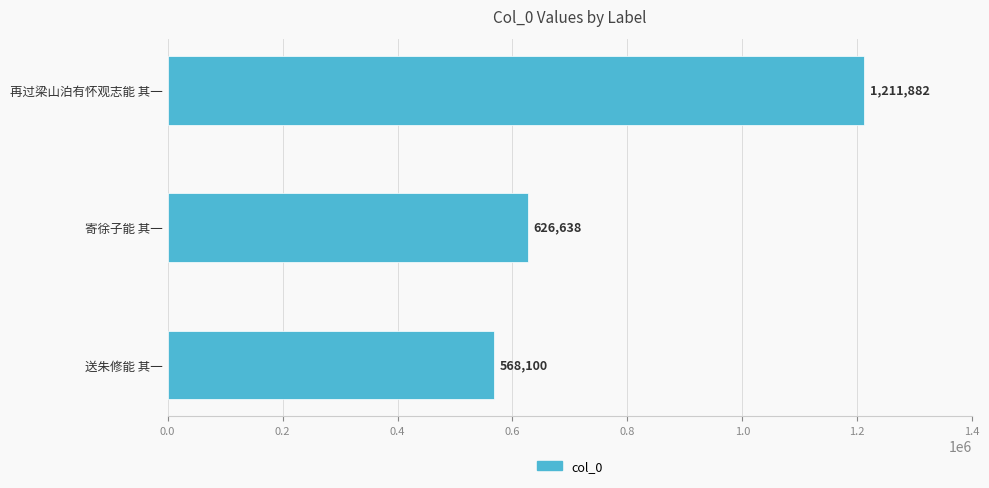

What is the greatest value displayed?

1211882